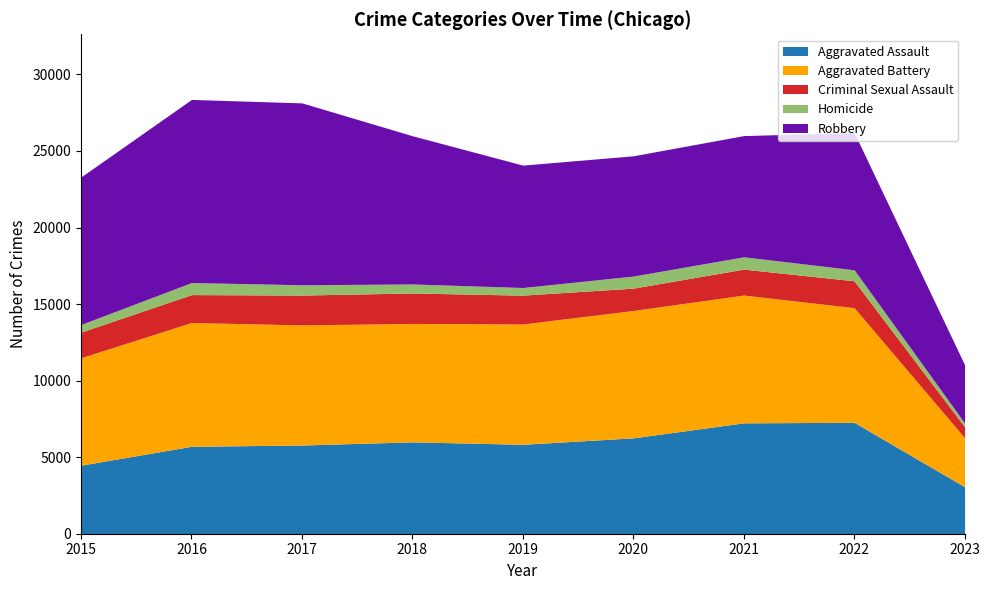

List the series in order of their peak value, lowest first.

Homicide, Criminal Sexual Assault, Aggravated Assault, Aggravated Battery, Robbery